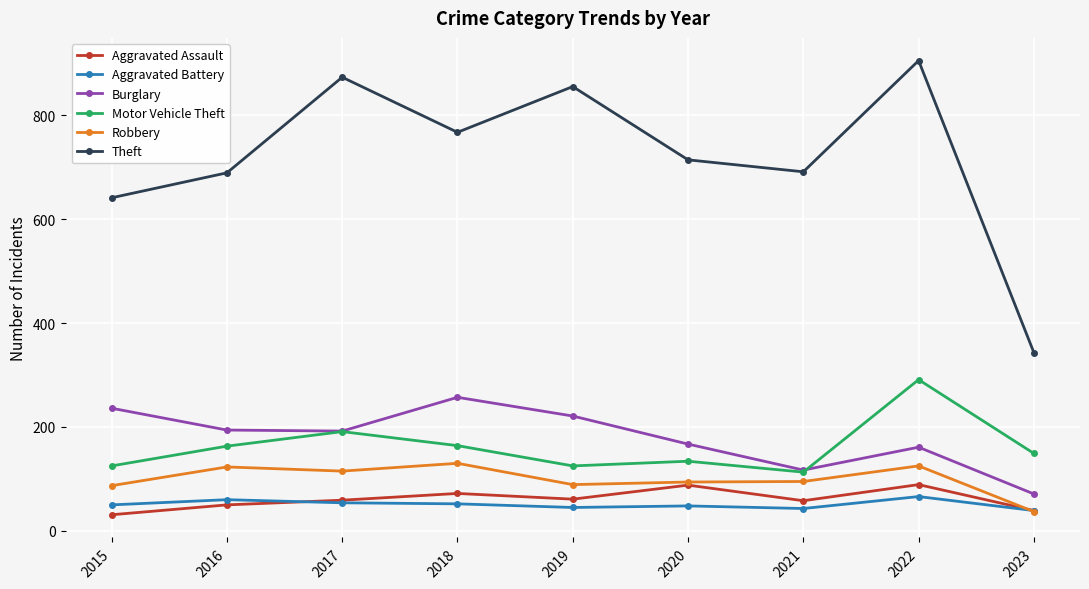

What is the maximum value shown in the chart?

905